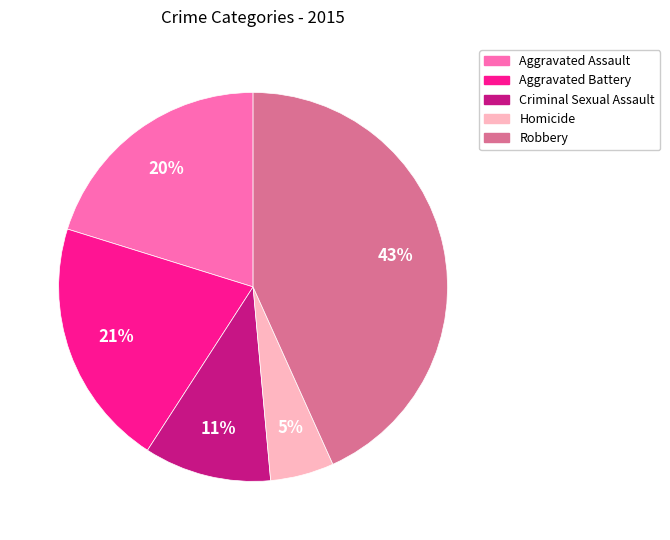

Which category has the smallest portion of the pie?

Homicide